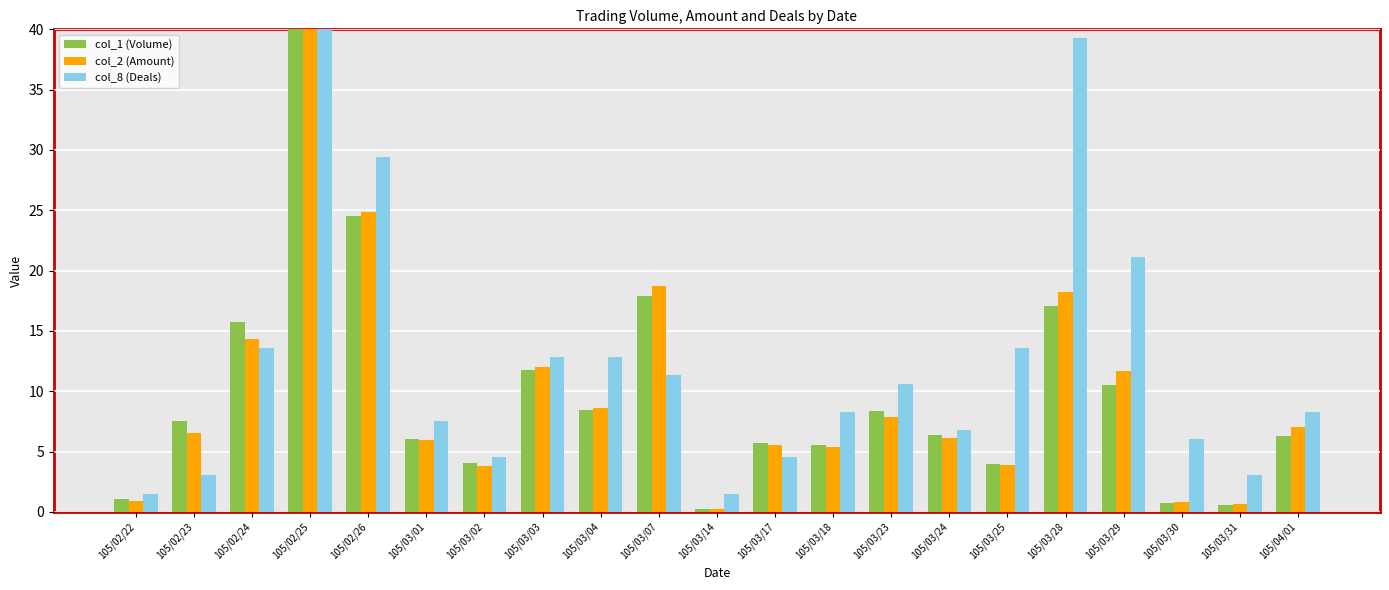

At which label does col_2 (Amount) reach its peak?

105/02/25